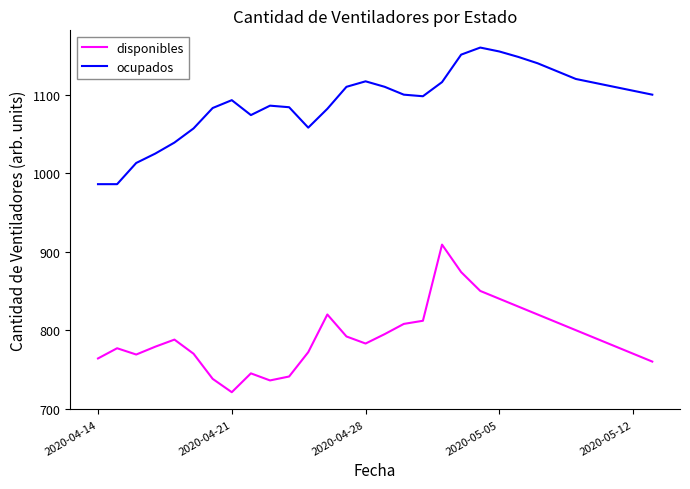

What is the maximum value for ocupados?

1160